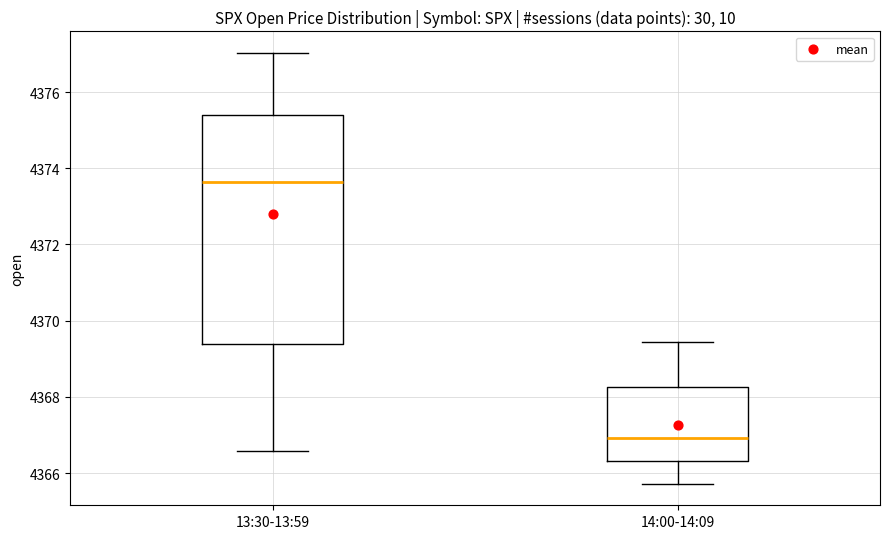

Reading left to right, transcribe this box plot: for each box, give where its median line is, the range the box spans, and where its two whiskers end, as read against the y-axis. The values are not printed on the chart, so give them approximately, as read against the axis.

13:30-13:59: median 4373.6, box 4369.4 to 4375.4, whiskers 4366.6 to 4377.0
14:00-14:09: median 4367.0, box 4366.4 to 4368.2, whiskers 4365.8 to 4369.4